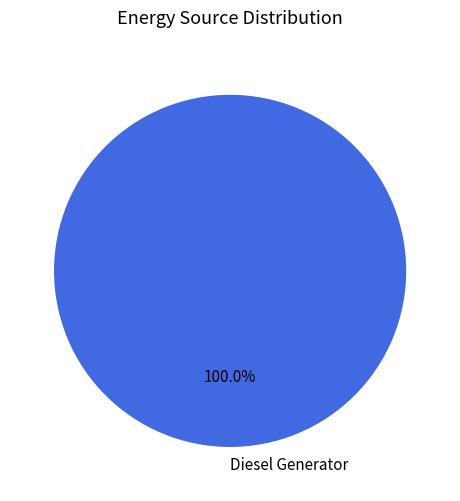

Count the number of slices in the pie.

1